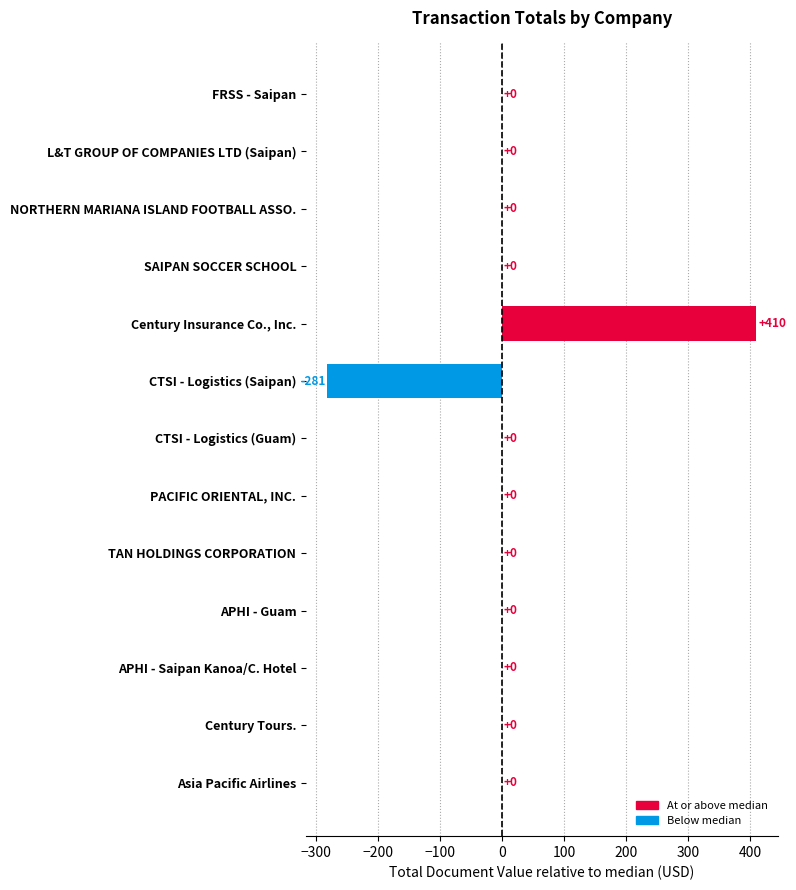

How many categories are shown in the chart?

13